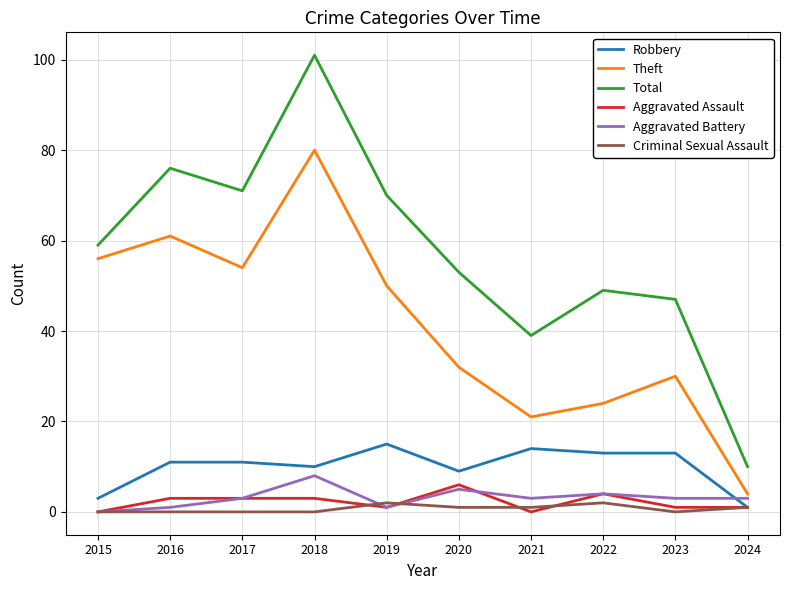

True or false: Total has a value of 101 at 2018.

True